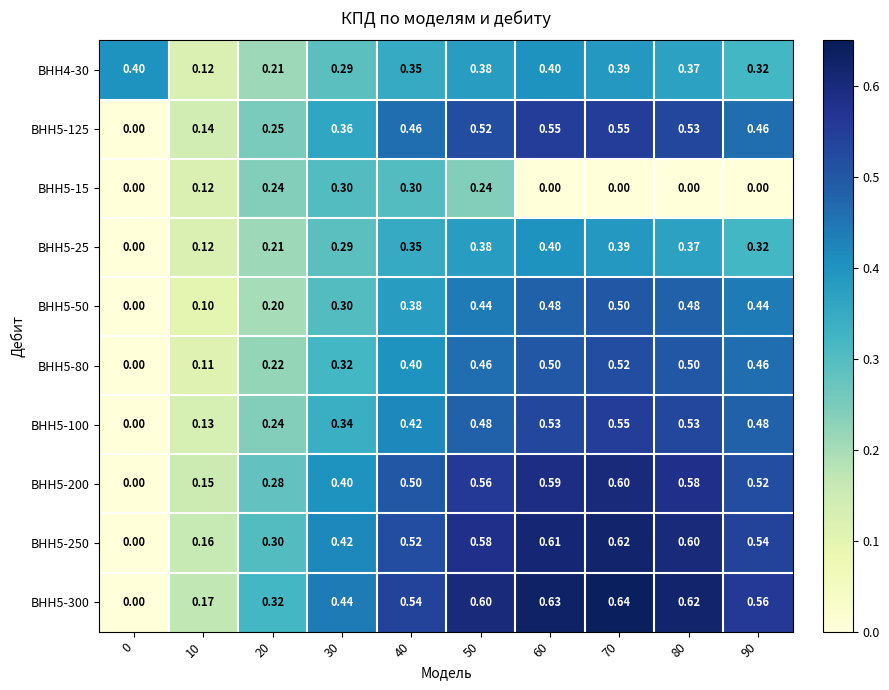

Is the value of ВНН5-300 at 10 greater than the value of ВНН5-25 at 70?

No